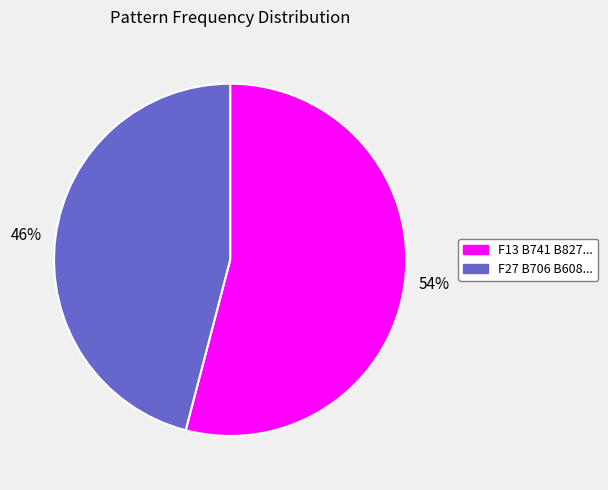

How many segments does this pie chart have?

2